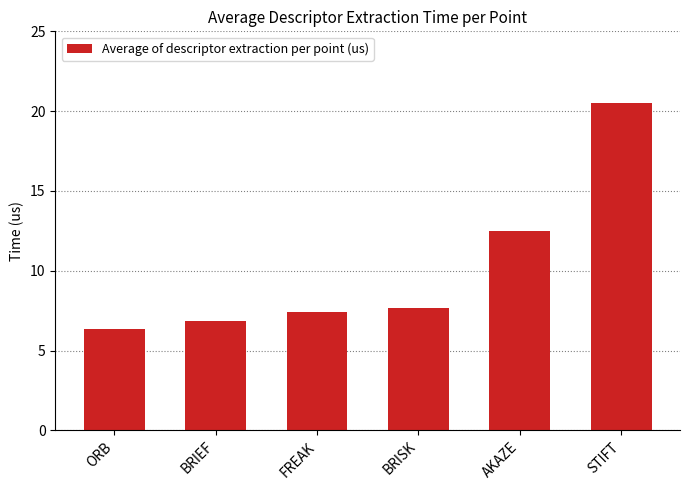

What is the label of the 6th bar from the left?

STIFT